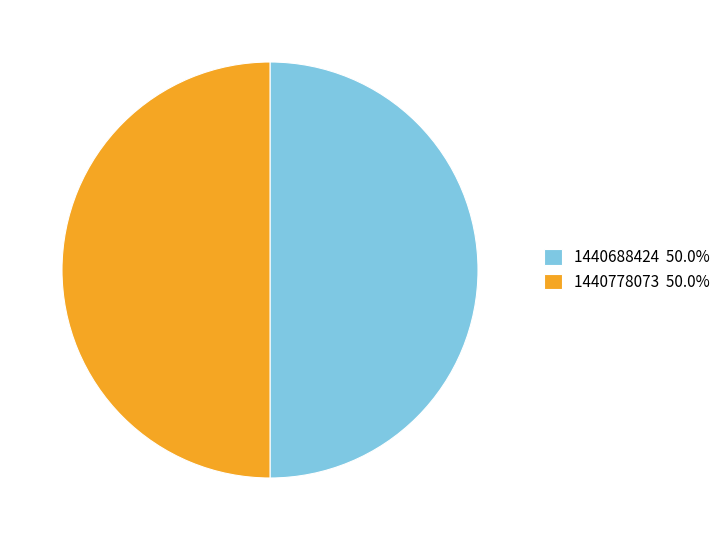

Do 1440688424 50.0% and 1440778073 50.0% together represent more than half of the pie?

Yes